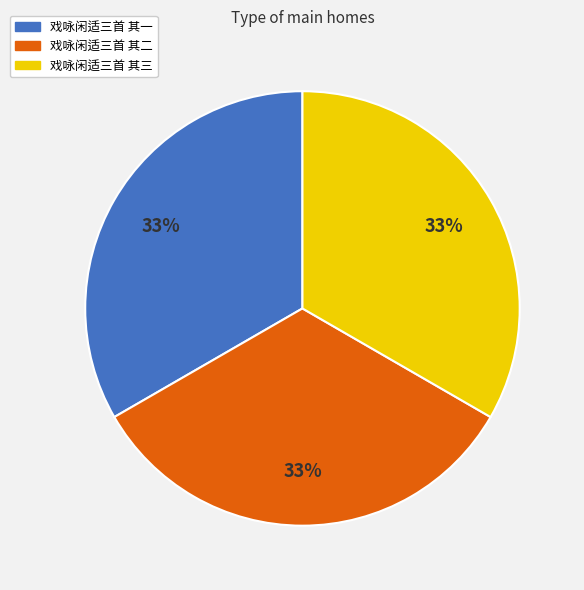

What percentage is the 戏咏闲适三首 其二 slice, to the nearest percent?

33%